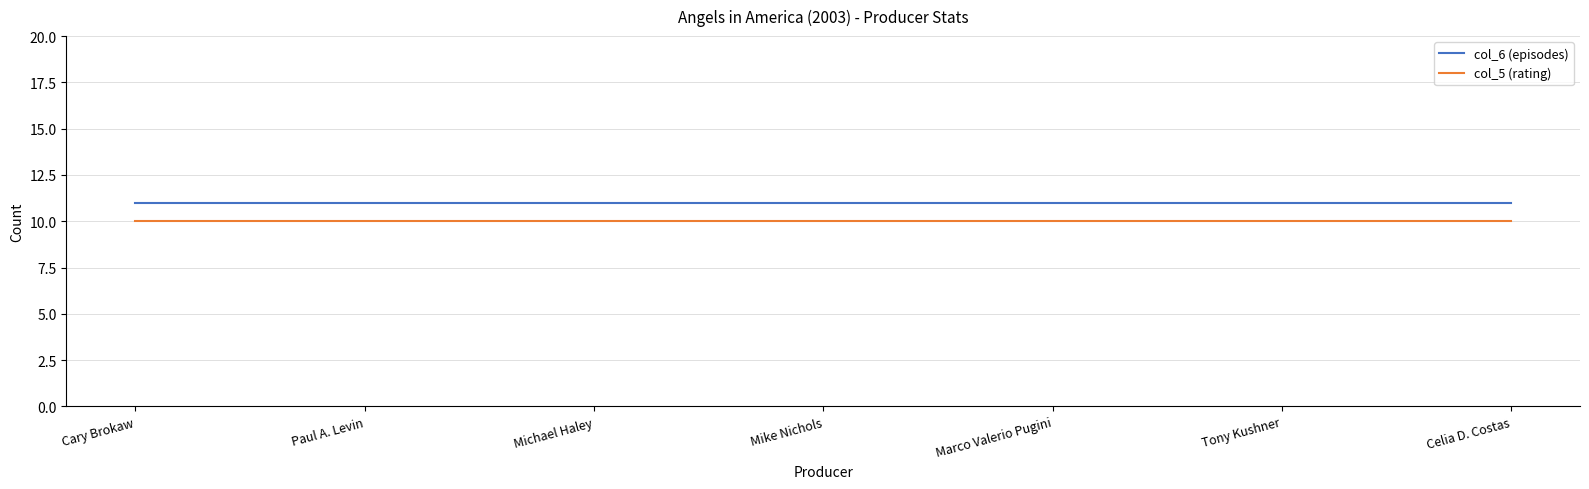

Rank the series by their average value, from lowest to highest.

col_5 (rating), col_6 (episodes)